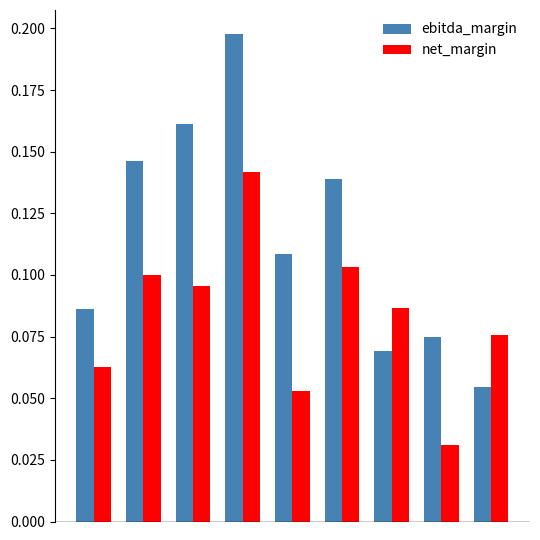

What is the sum of all net_margin values?

0.7